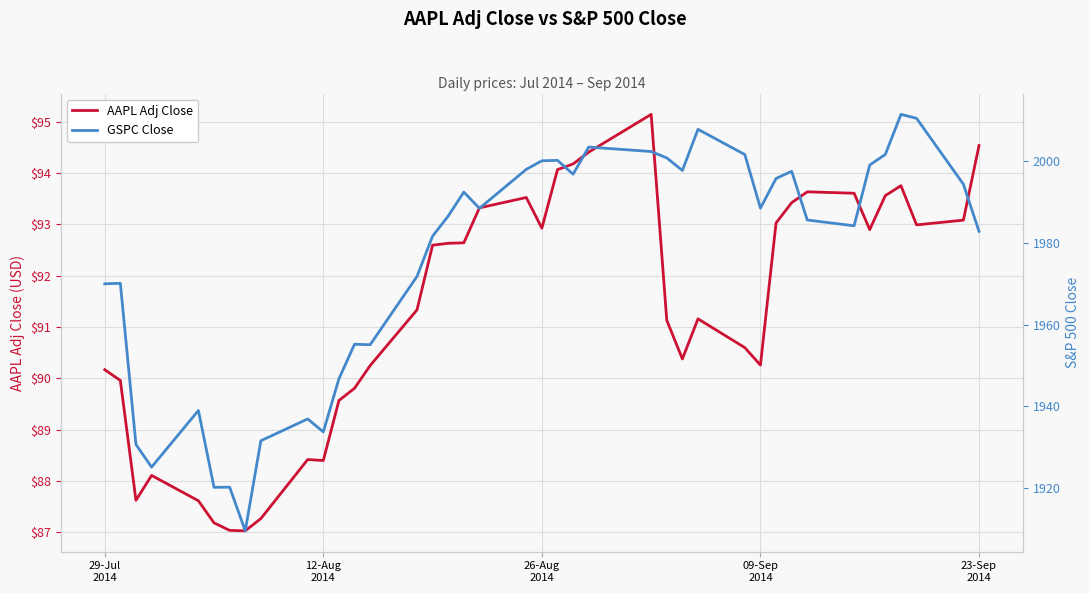

List the series in order of their overall mean, lowest first.

AAPL Adj Close, GSPC Close